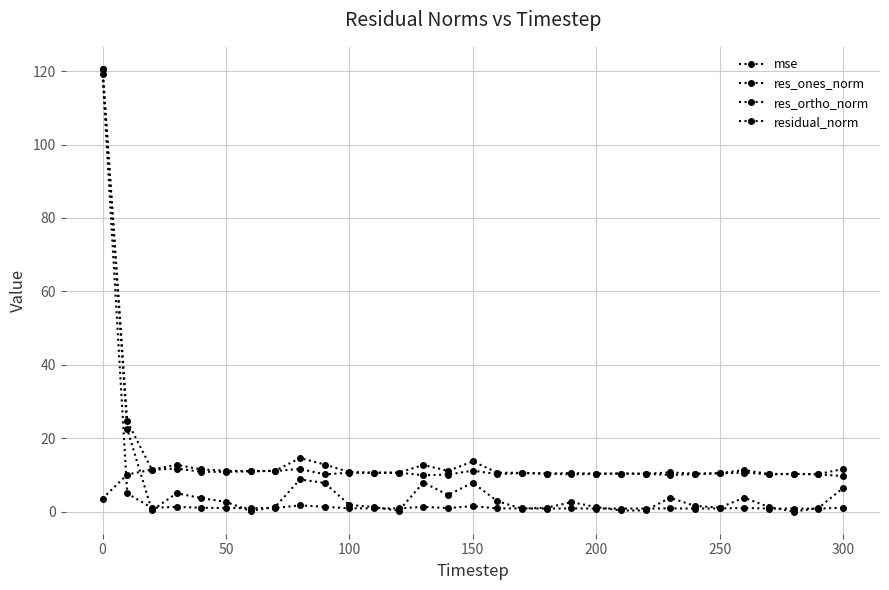

List the series in order of their peak value, highest first.

residual_norm, res_ones_norm, mse, res_ortho_norm